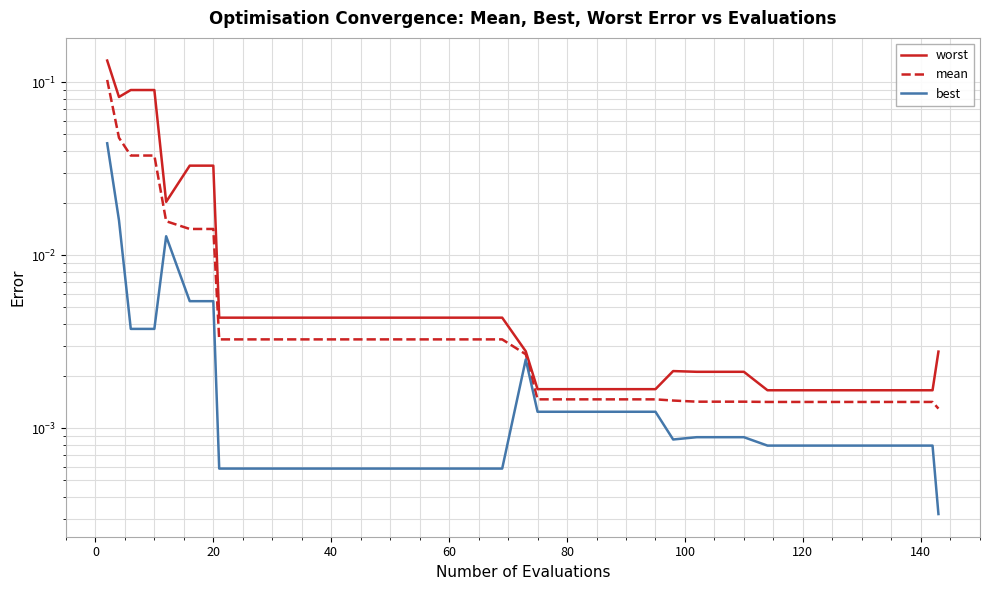

Does the chart display data point markers on the line(s)?

No